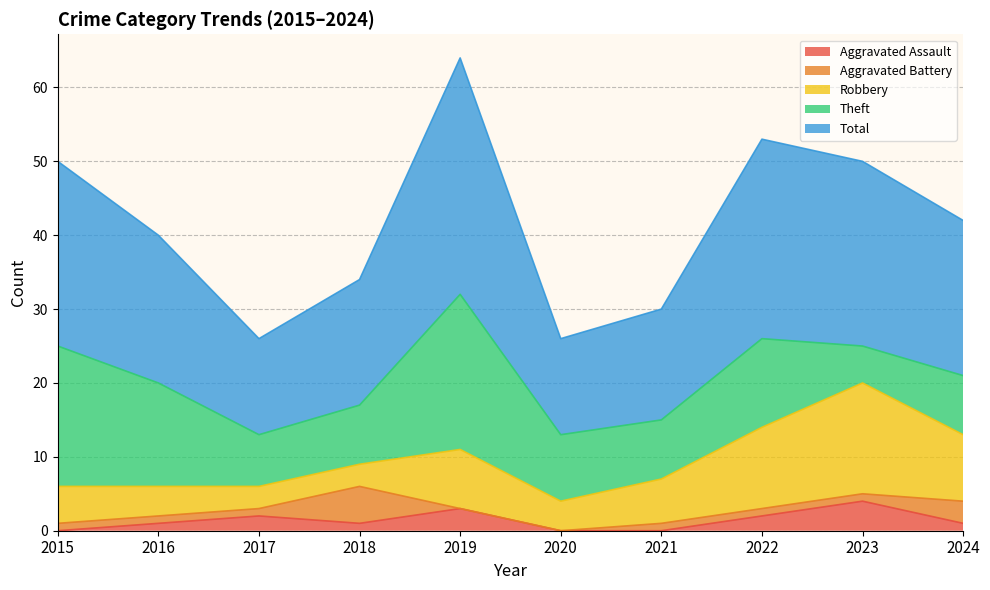

True or false: Total and Aggravated Assault intersect in this chart.

False